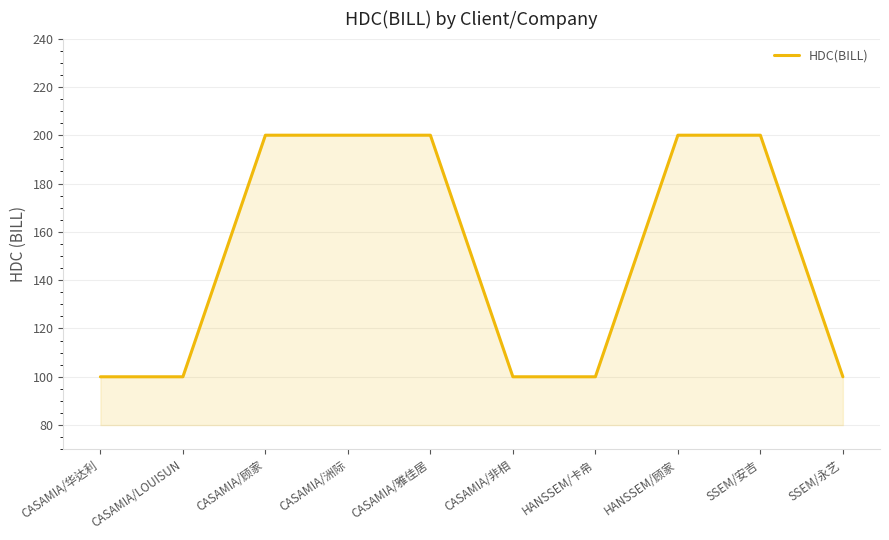

What is the difference between the values at CASAMIA/华达利 and CASAMIA/洲际?

100